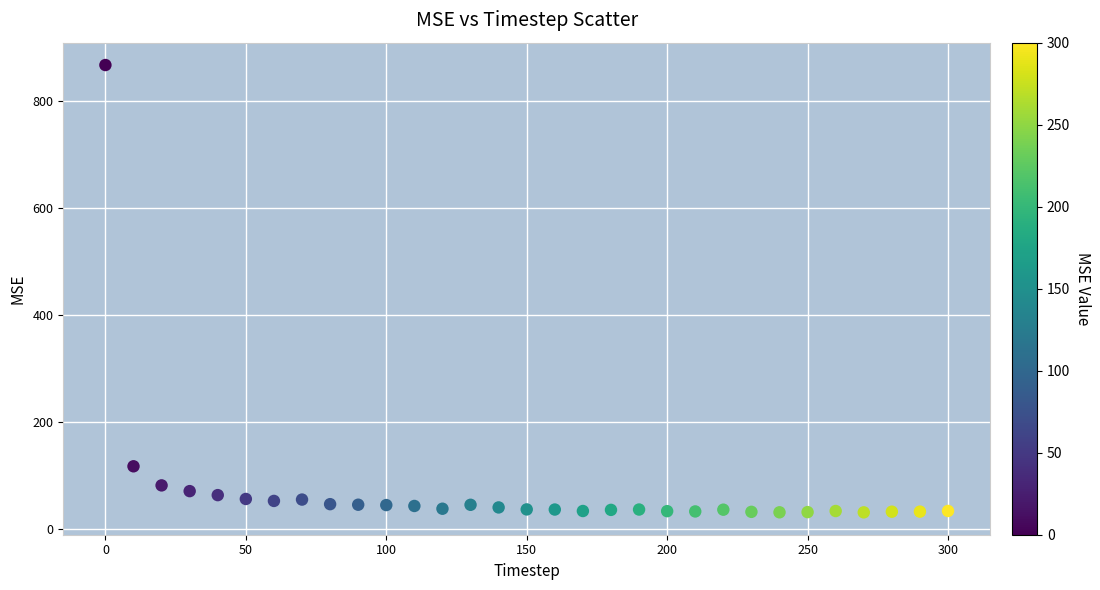

What Y value in the scatter plot is closest to 449?

117.6